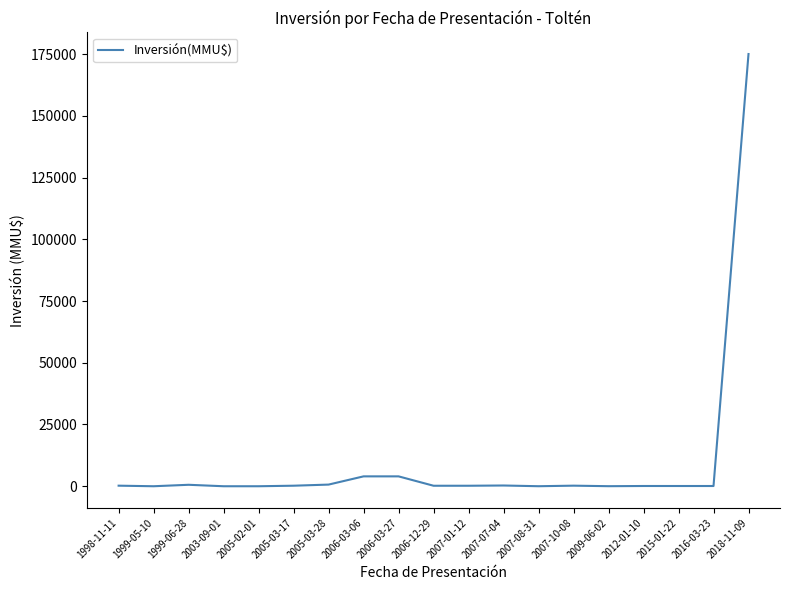

The value at 1999-05-10 is 0. True or false?

True